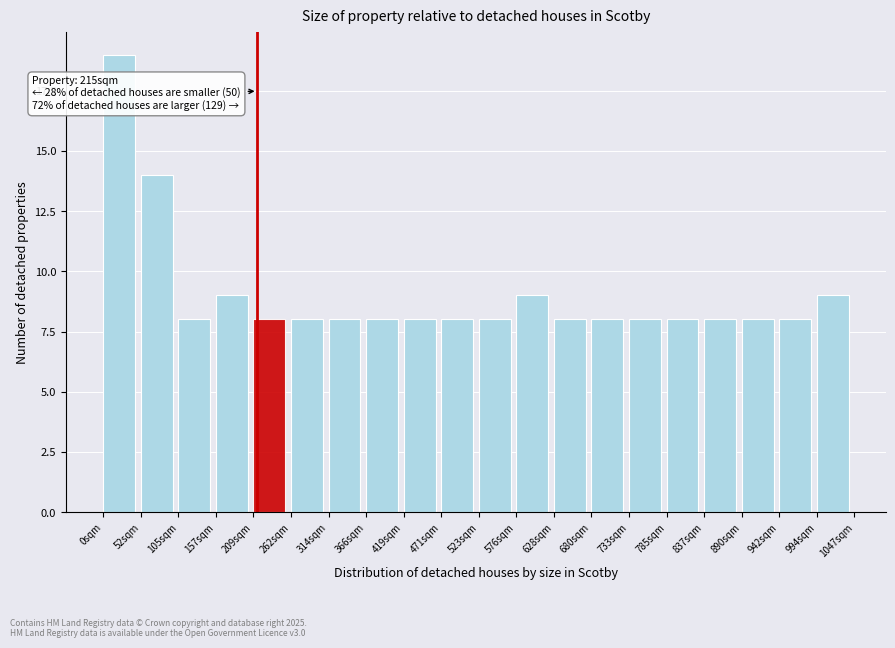

Which range on the x-axis has the tallest bar?

0 to 50